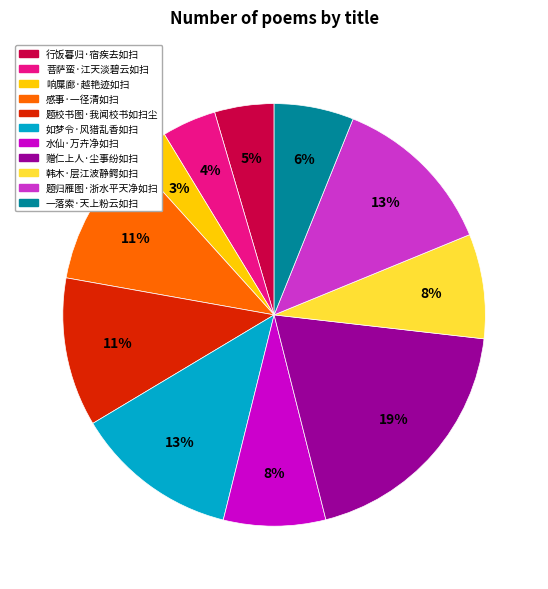

Count the number of slices in the pie.

11